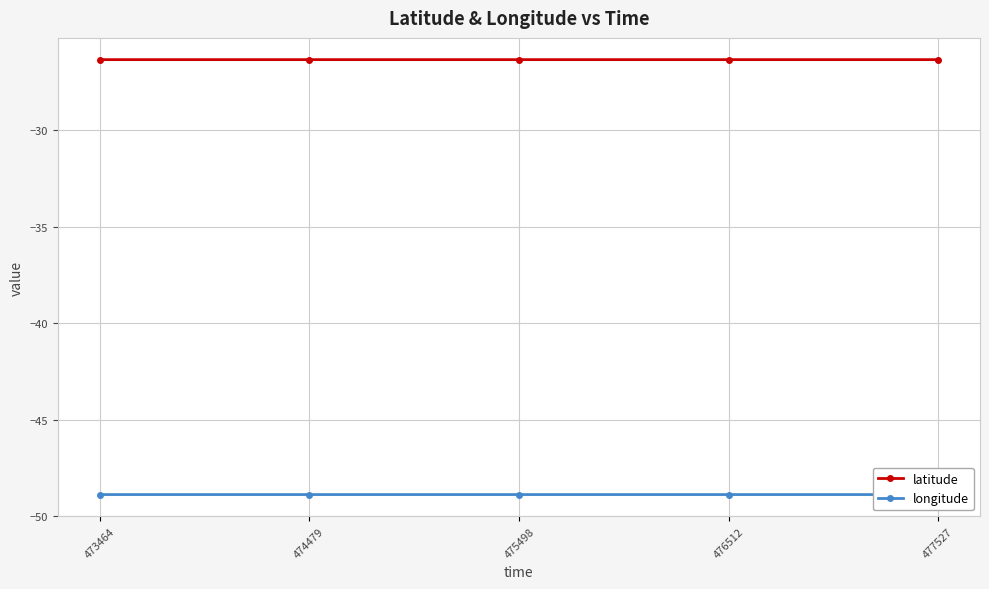

What is the maximum value shown in the chart?

-26.3